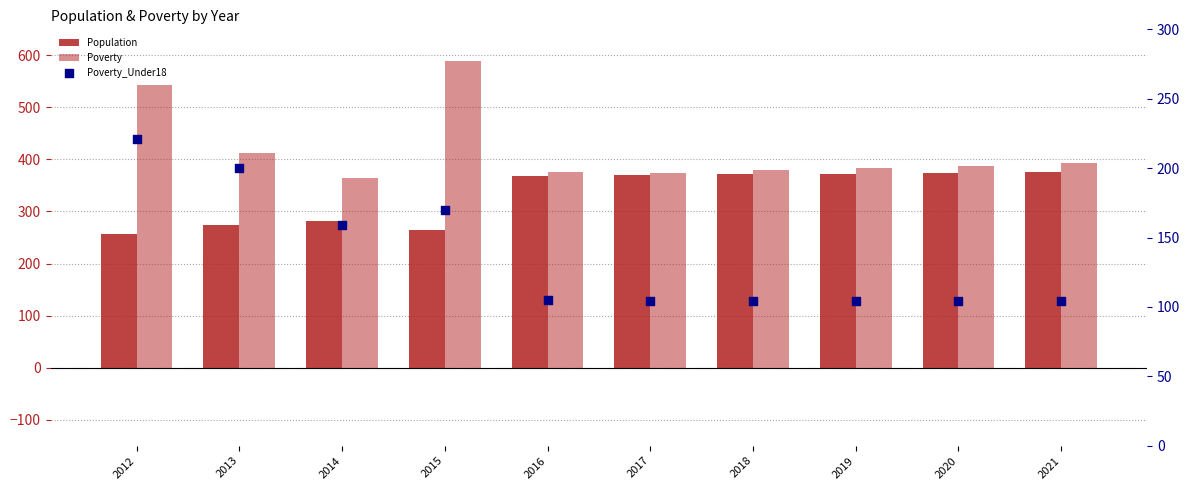

Which series reaches the maximum Y coordinate?

Poverty